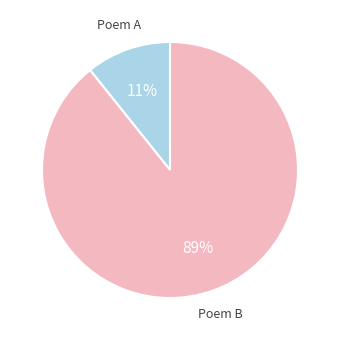

Count the number of slices in the pie.

2